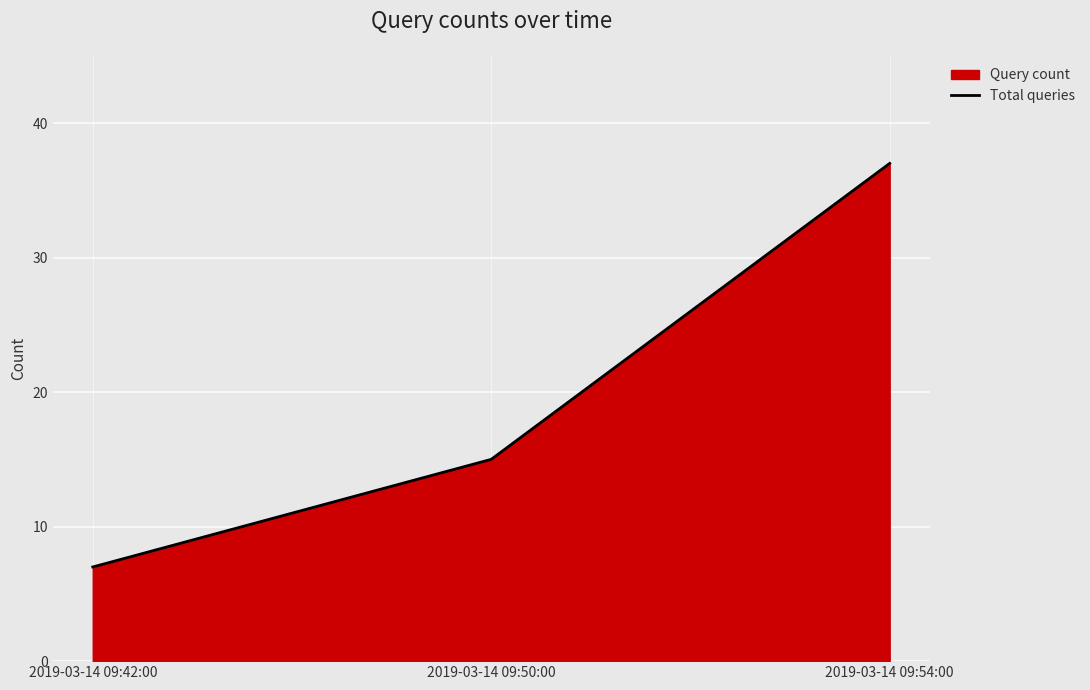

What is the sum of all values?

59